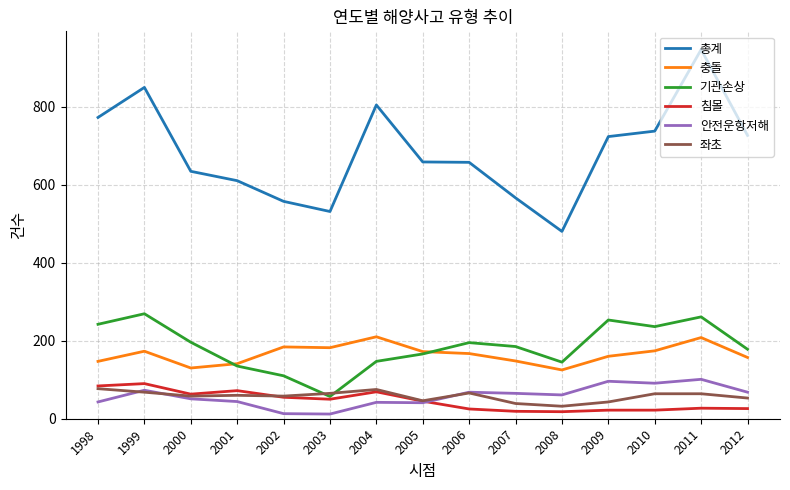

The value of 총계 at 2011 is 946. True or false?

True